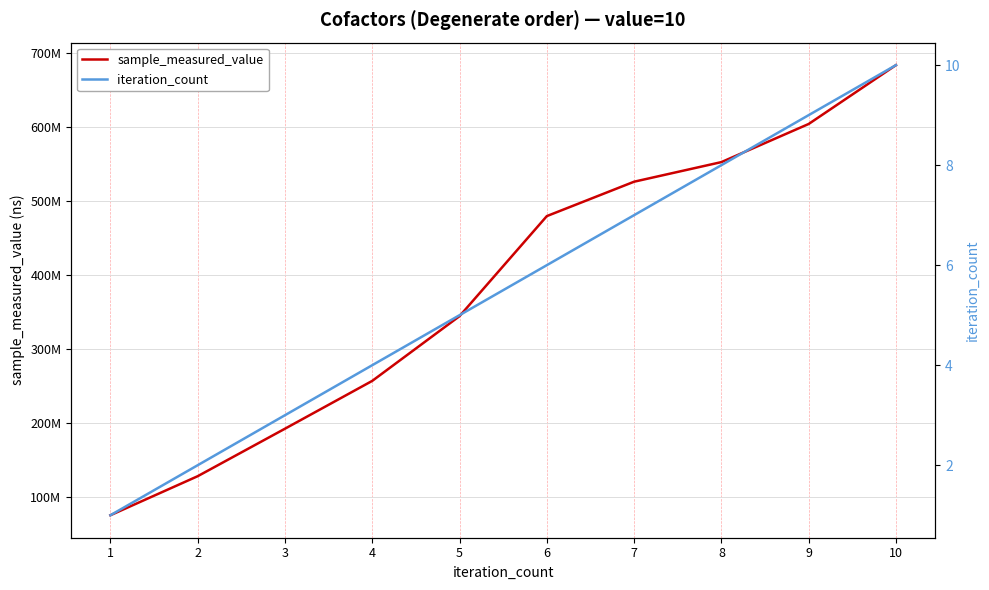

How many data points in sample_measured_value are less than 479877504?

5